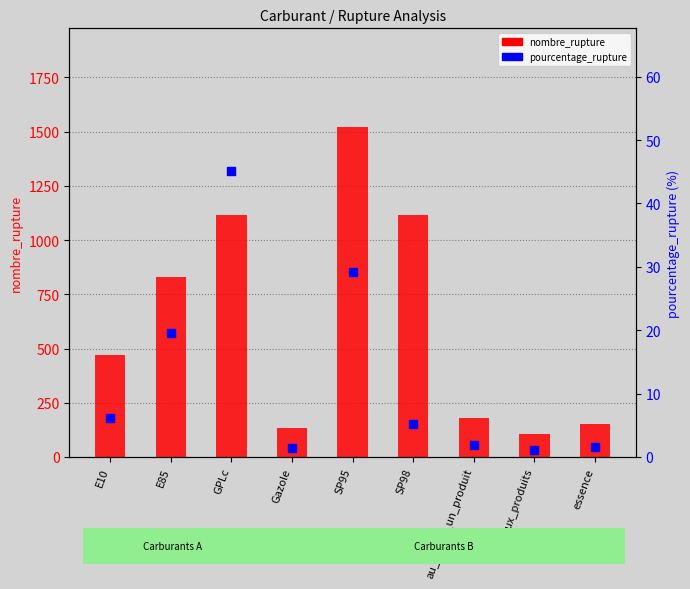

Which series has the largest Y range (max minus min)?

nombre_rupture